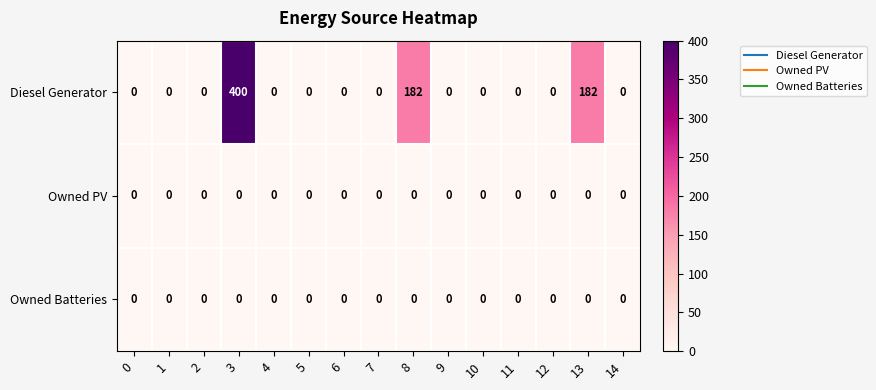

The value of Diesel Generator at 3 is 400. True or false?

True